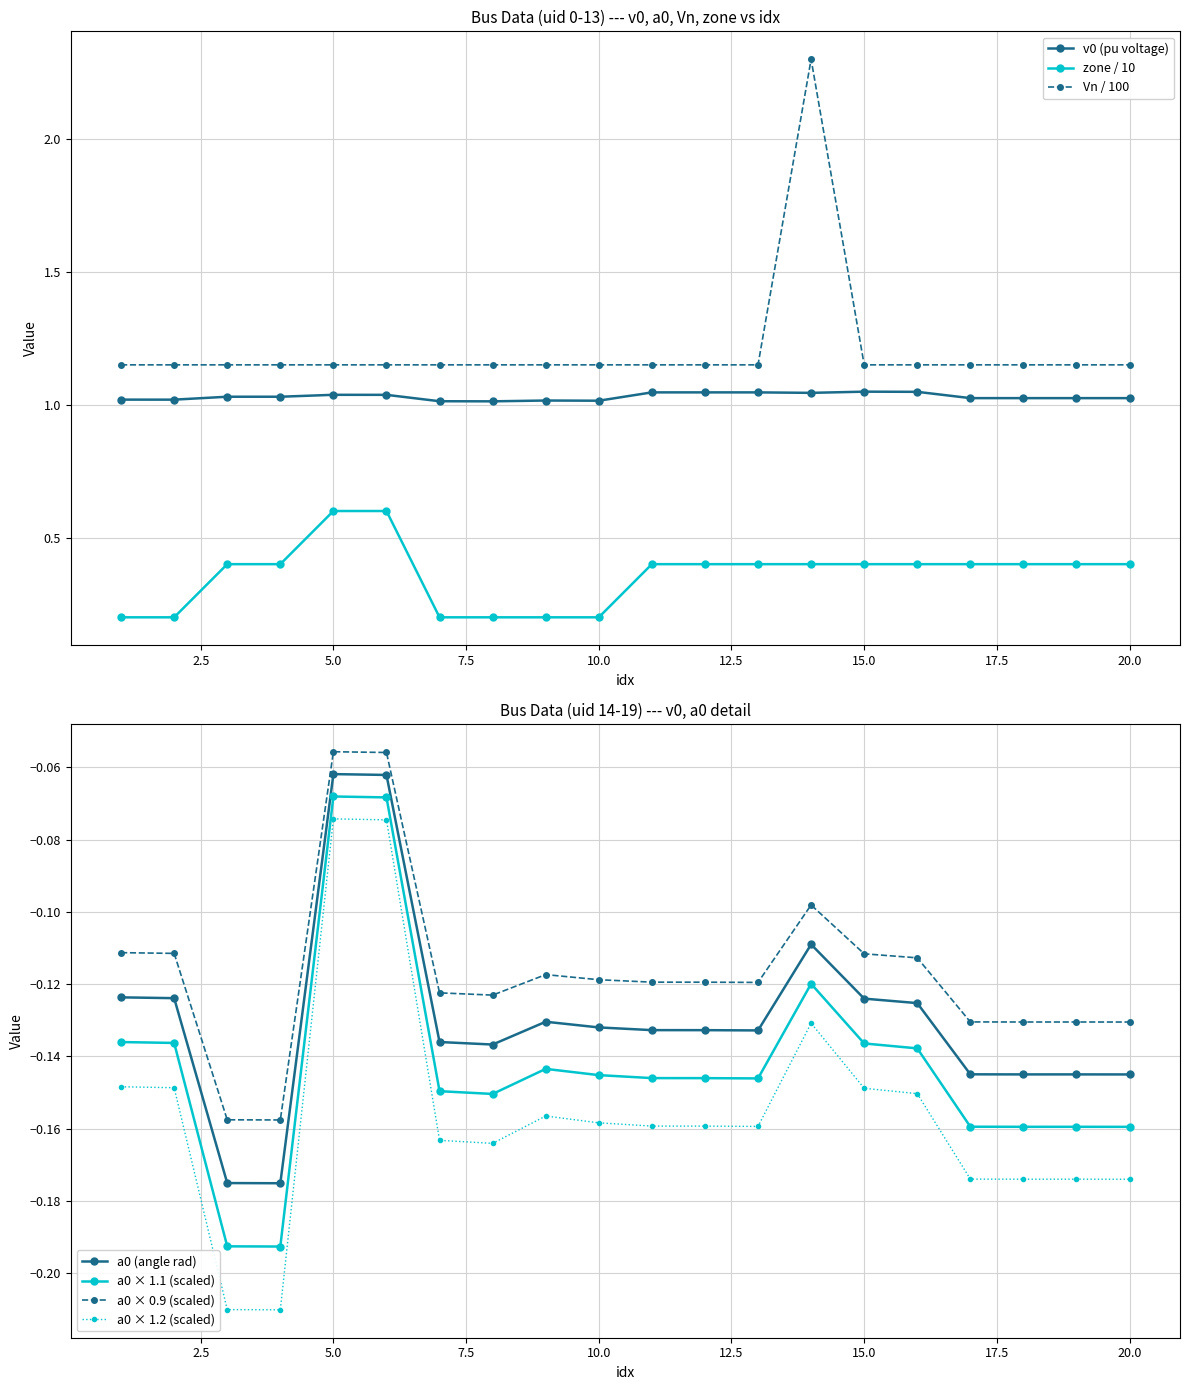

True or false: Vn and v0 intersect in this chart.

False